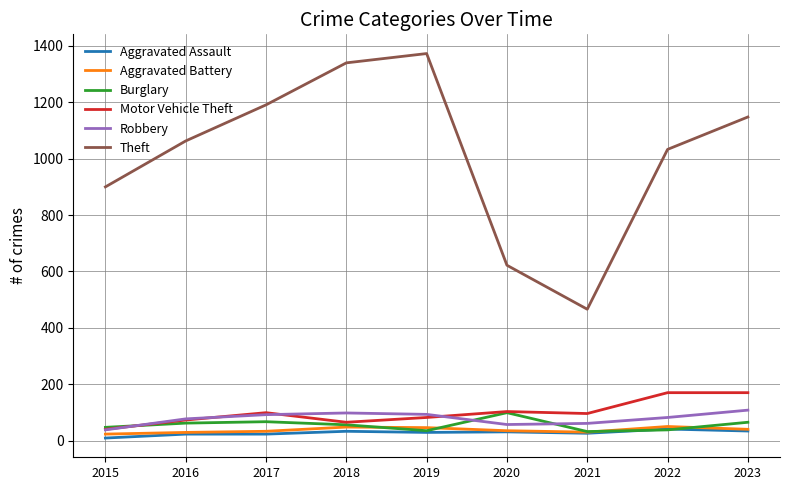

Which category has the lowest value in the Theft series?

2021